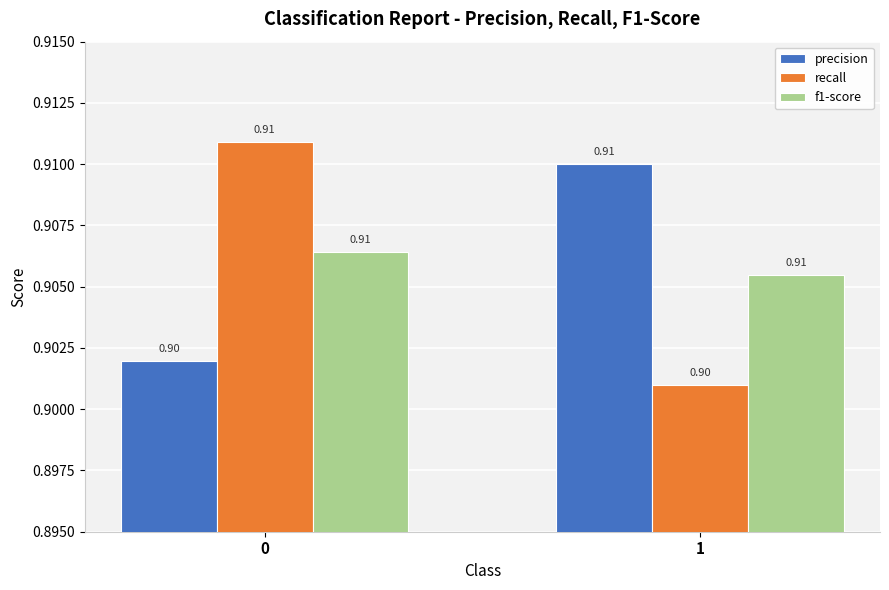

What is the total value across all series at 0?

2.7